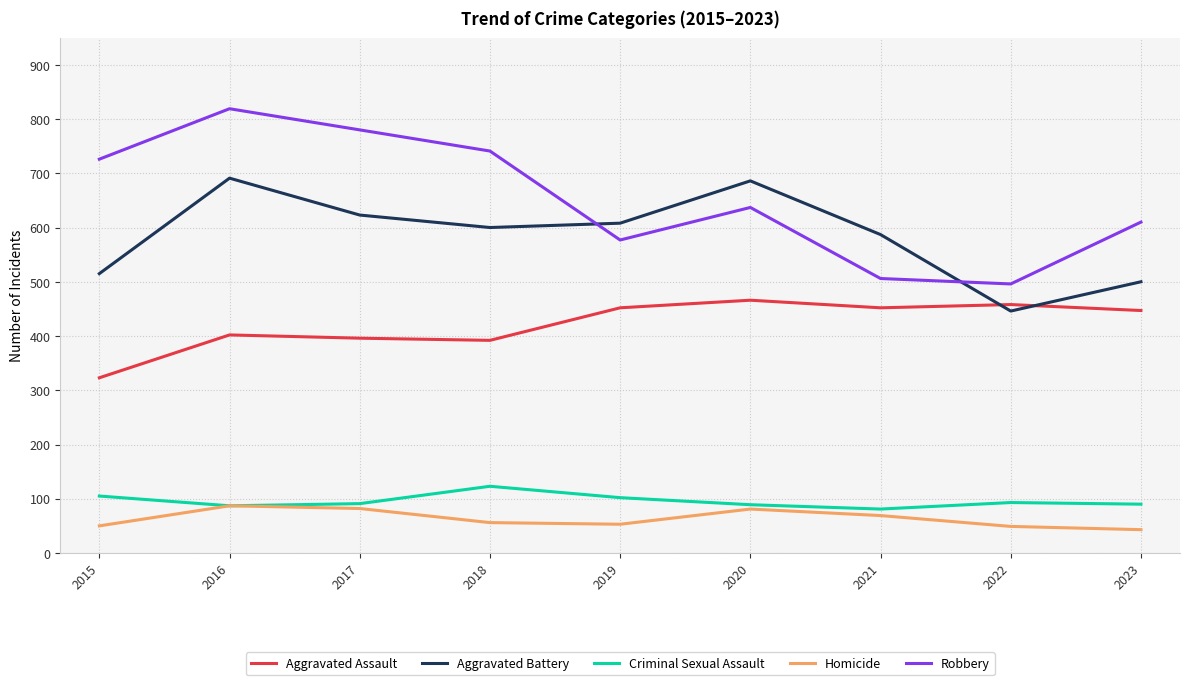

What are all the series names shown in the legend?

Aggravated Assault, Aggravated Battery, Criminal Sexual Assault, Homicide, Robbery